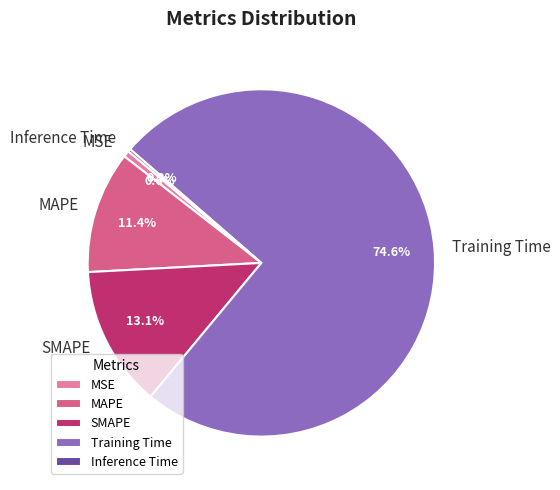

Does Training Time account for over 50% of the chart?

Yes